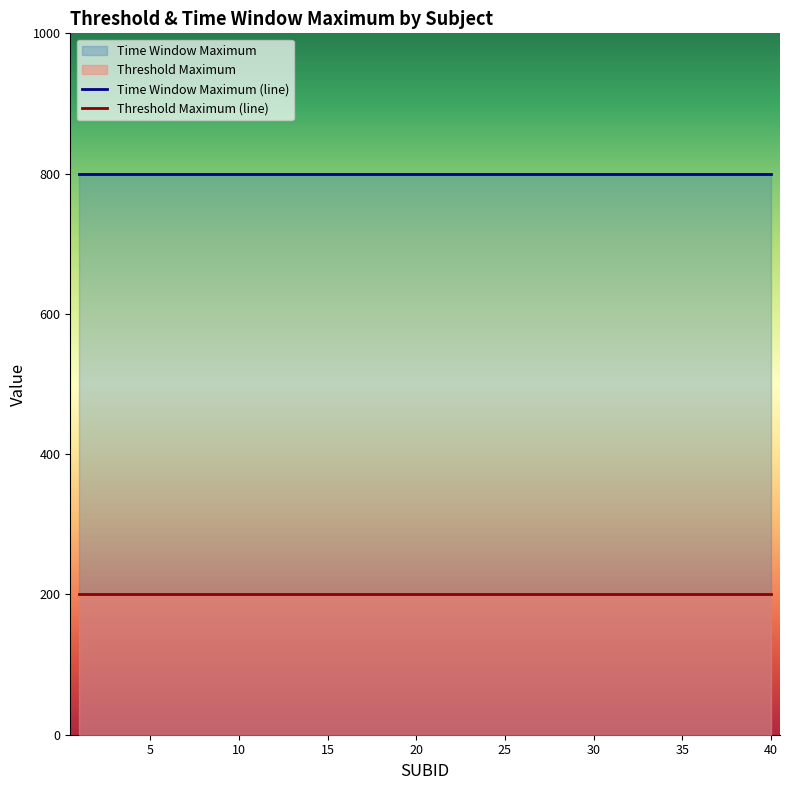

True or false: Time Window Maximum has a value of 800 at 34.

True